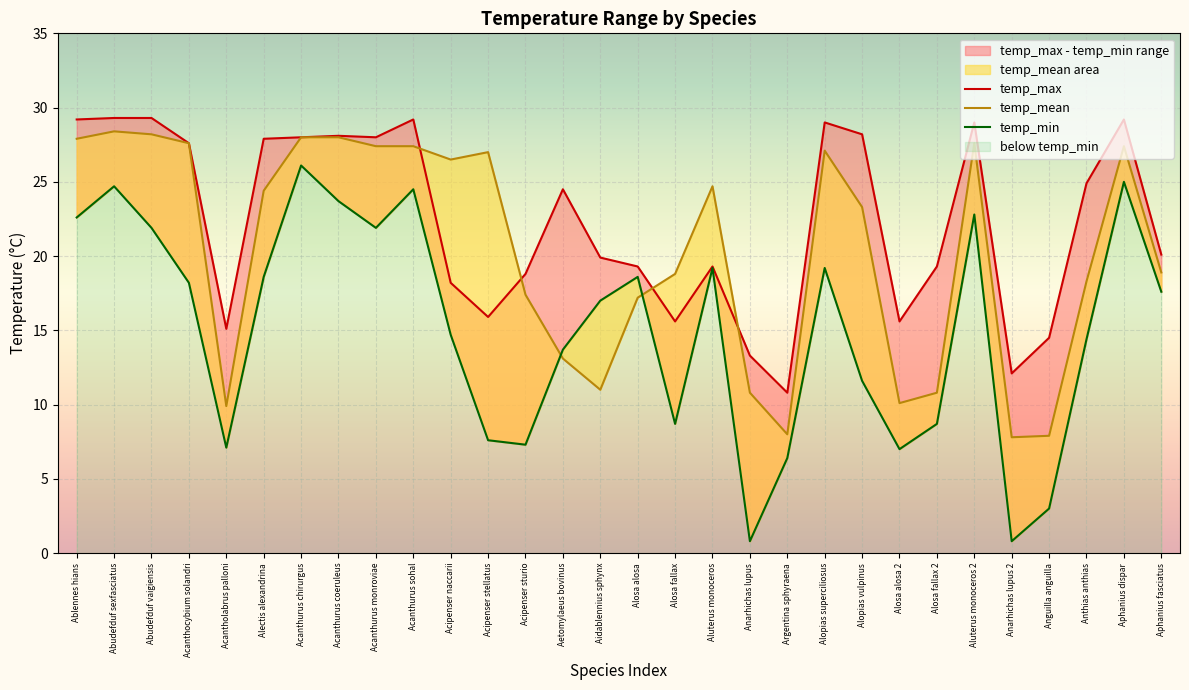

What is the value of the temp_mean point at the 25th from the left?

27.6